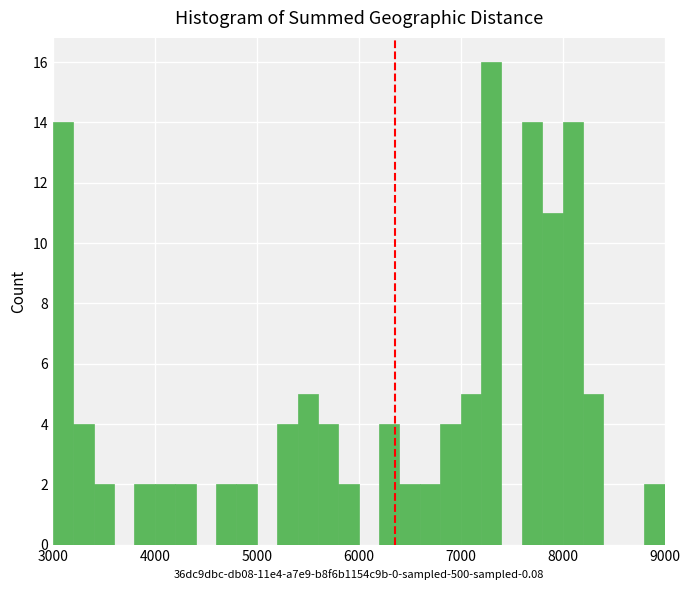

Around what value on the x-axis is the tallest bar? Give the approximate position of its centre, as read against the axis.

7300